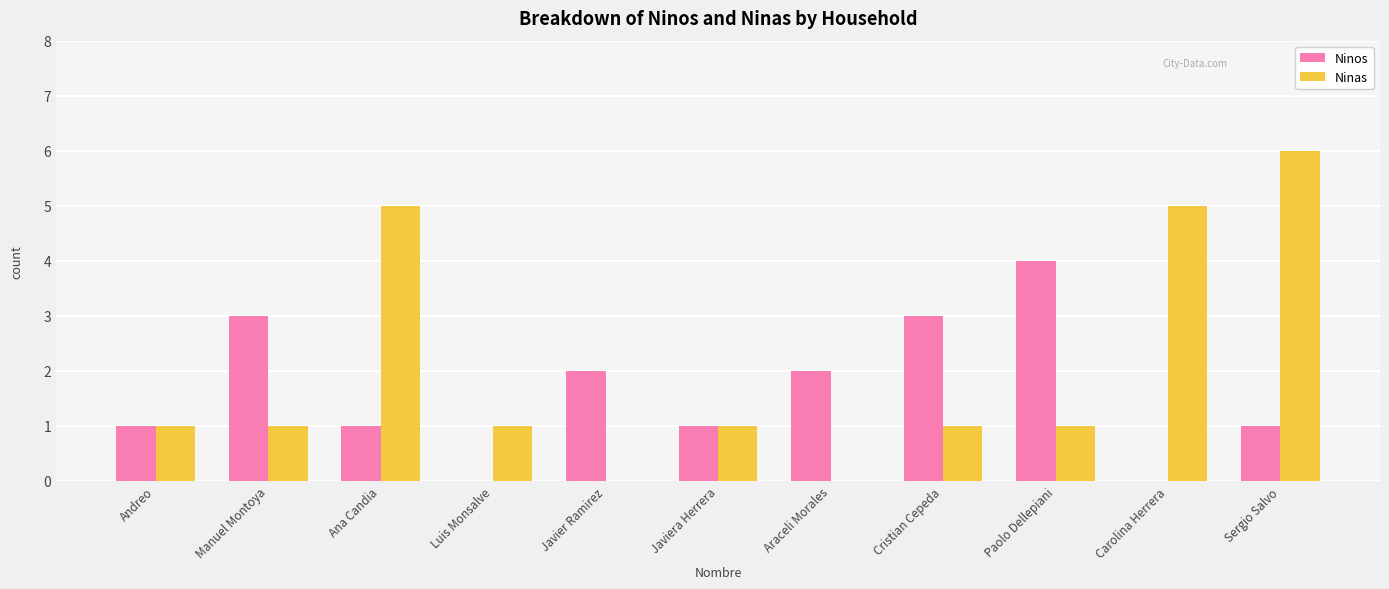

Which series changed the most between Andreo and Sergio Salvo?

Ninas